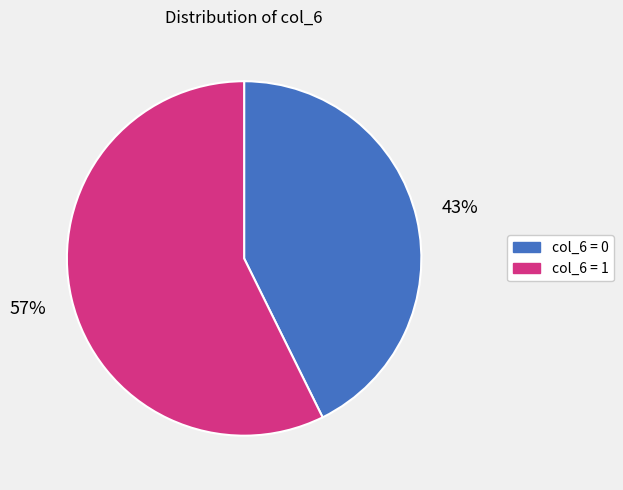

Count the number of slices in the pie.

2